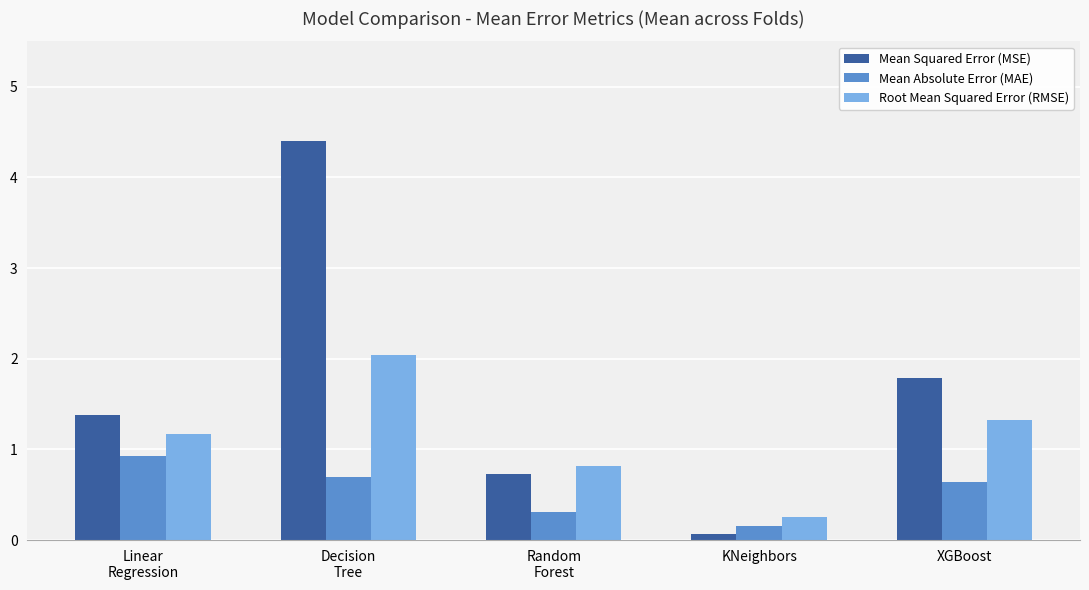

Rank the series by their average value, from highest to lowest.

Mean Squared Error (MSE), Root Mean Squared Error (RMSE), Mean Absolute Error (MAE)